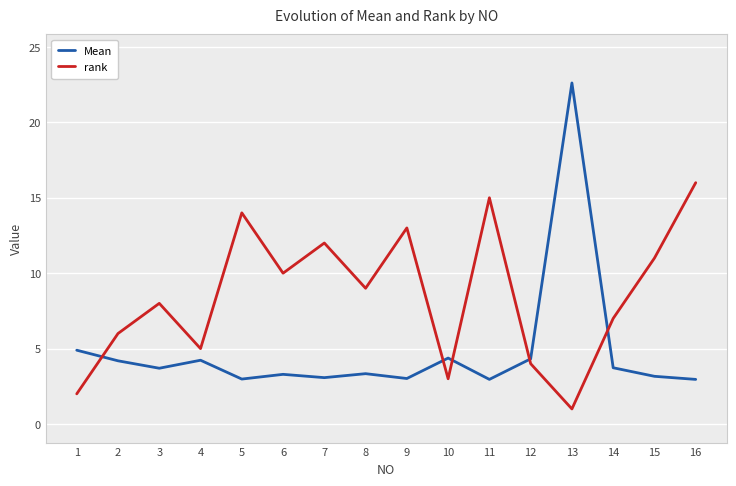

What is the sum of the rank values at 9 and 2?

19.0